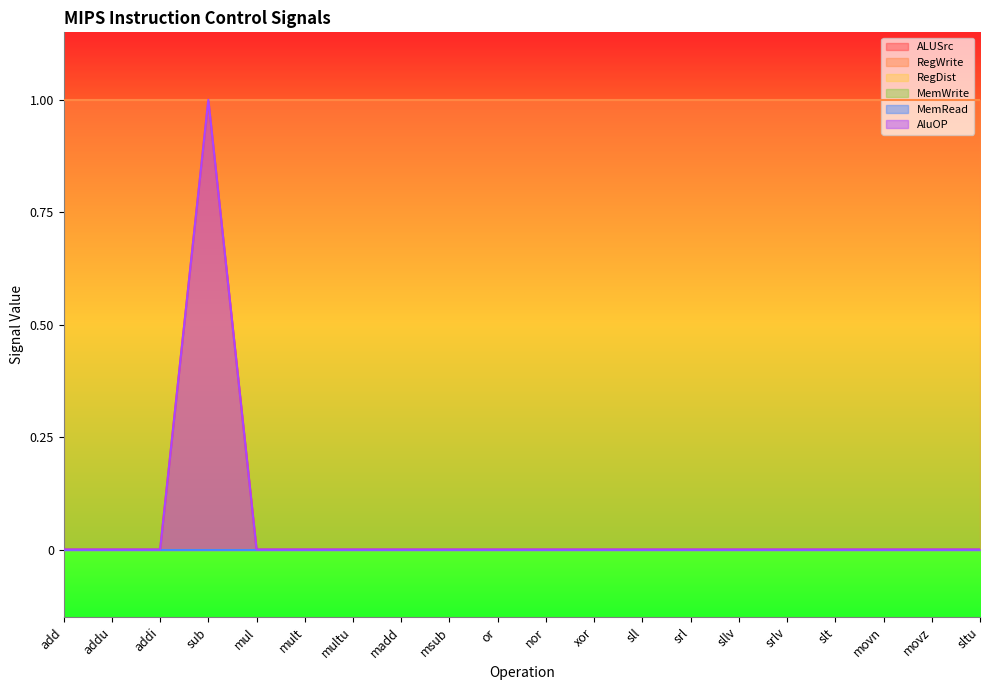

What is the label of the 4th point from the left?

sub